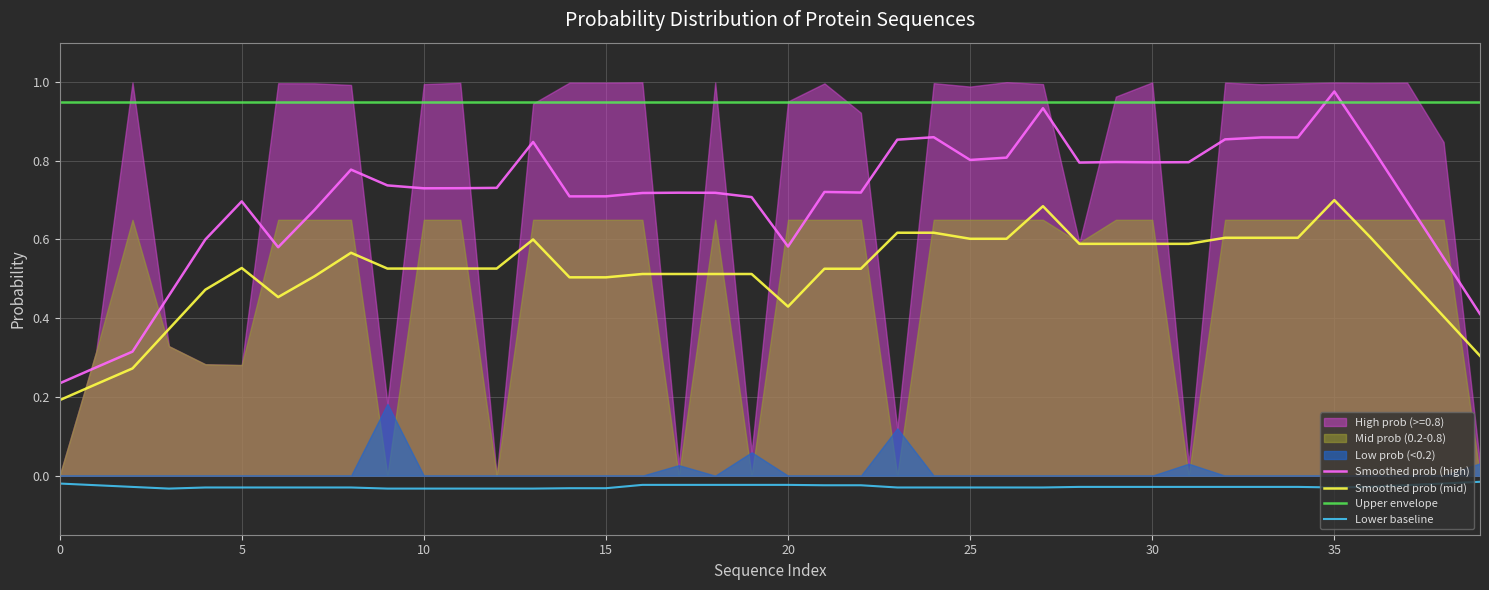

True or false: Lower baseline has more than 1 interior local peaks.

False